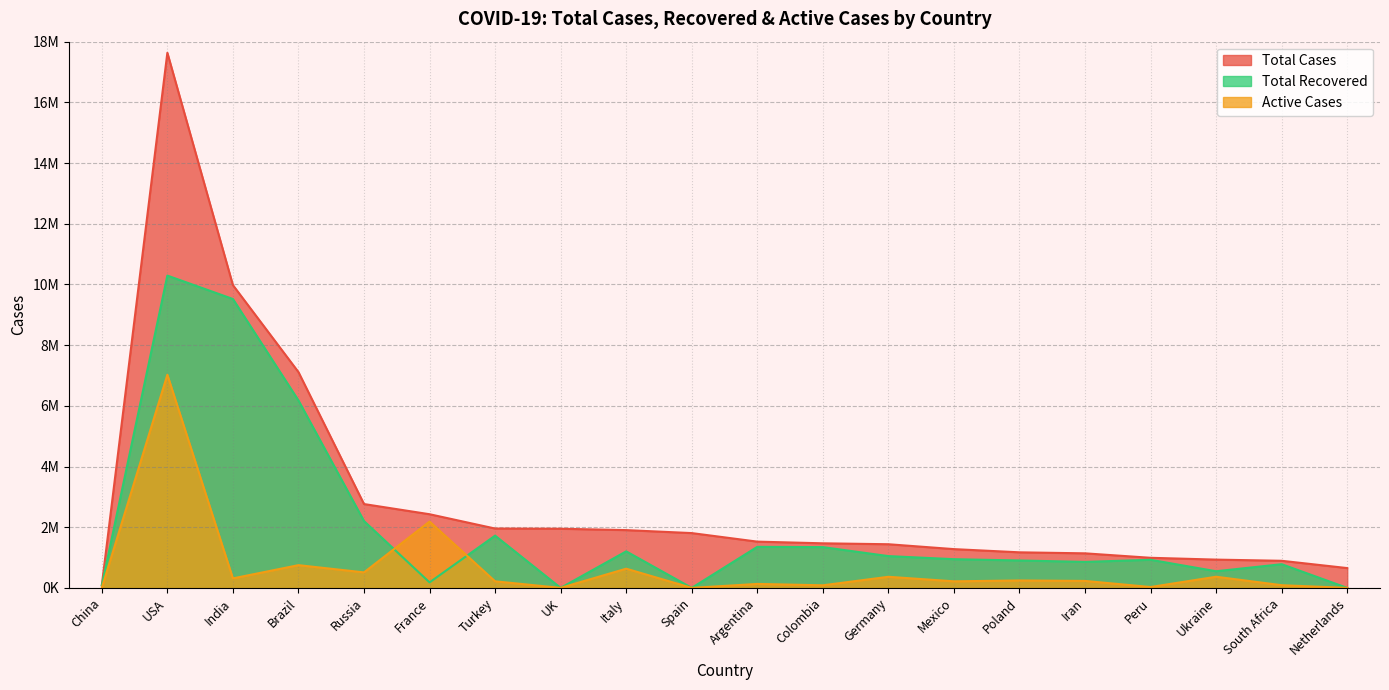

True or false: Total Cases and Total Recovered intersect in this chart.

False